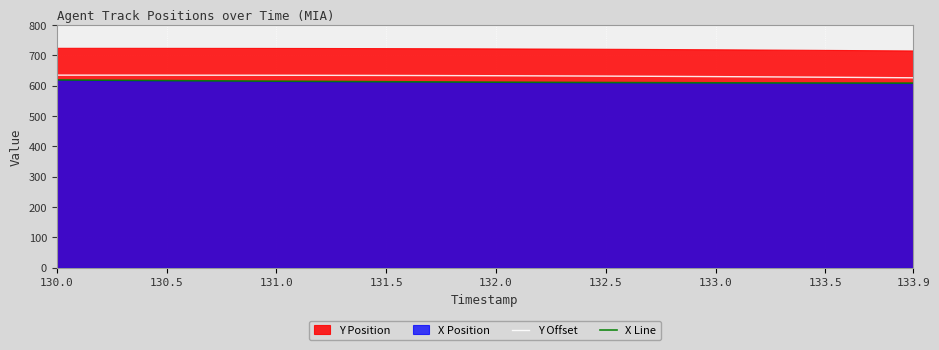

What is the highest value of the Y Offset series?

634.6